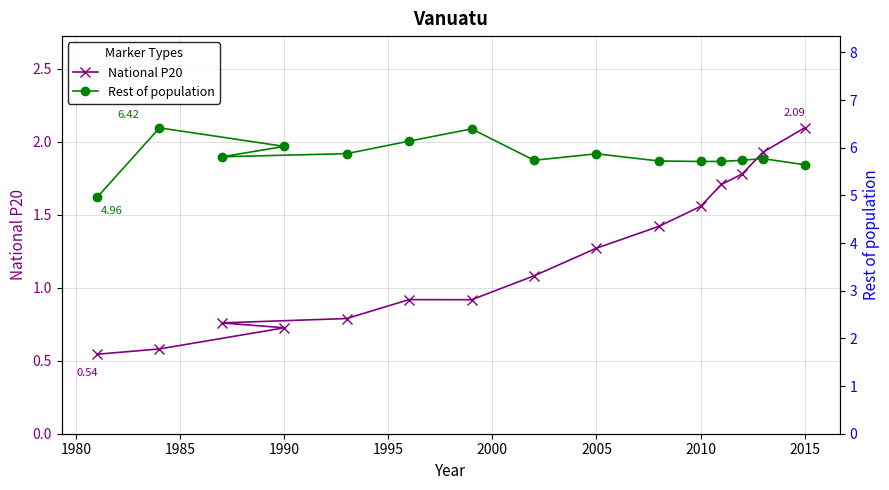

What are all the series names shown in the legend?

National P20, Rest of population